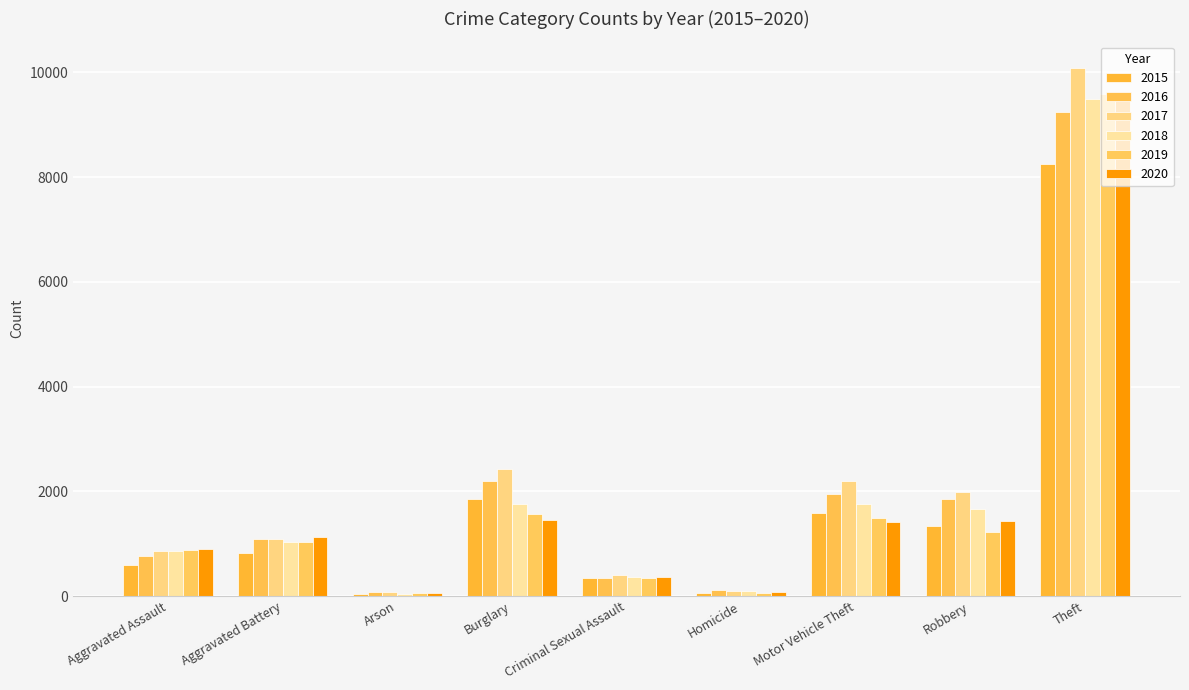

What is the difference between the maximum and second lowest values in the 2016 series?

9139